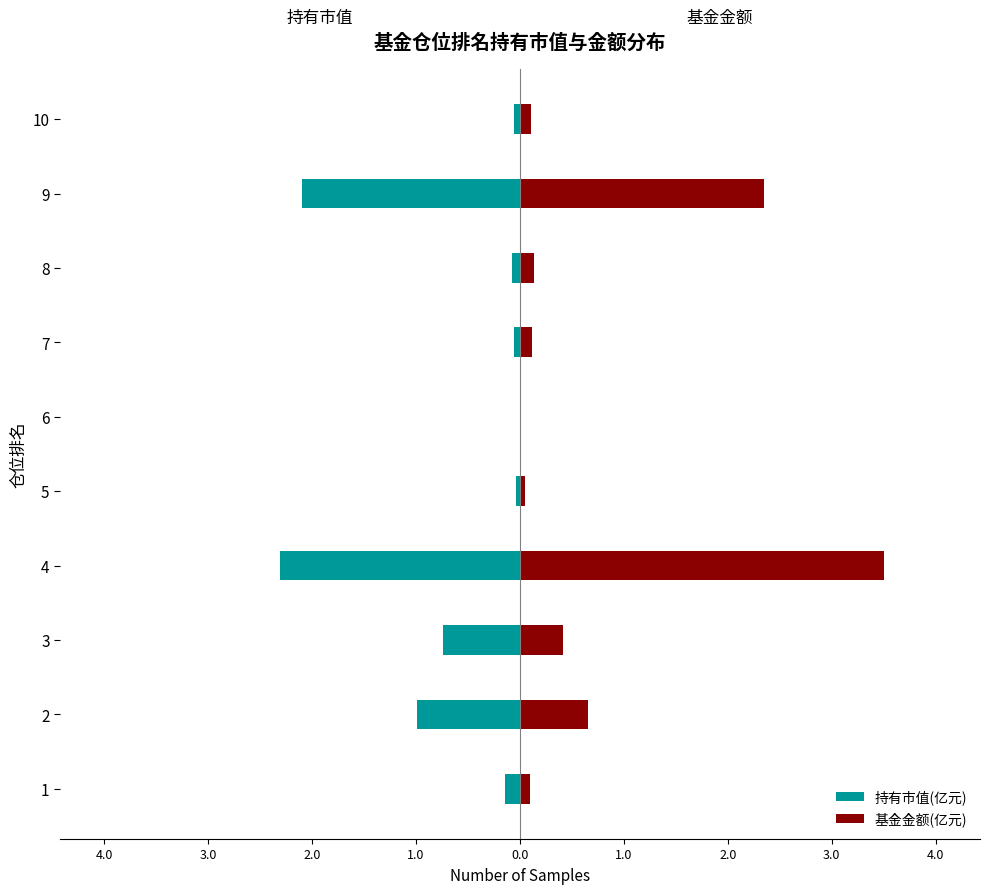

The 基金金额(亿元) series shows 0.0 at 7. True or false?

False